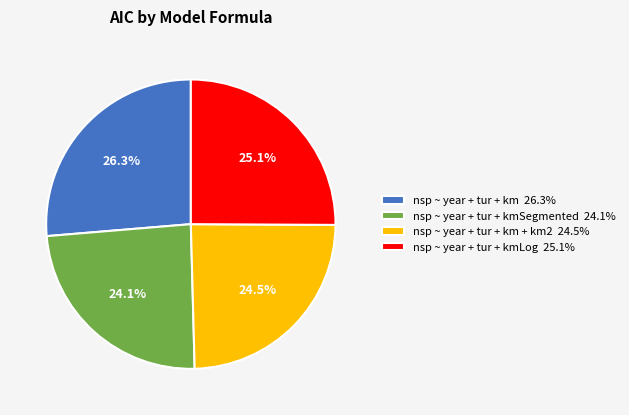

How many segments does this pie chart have?

4